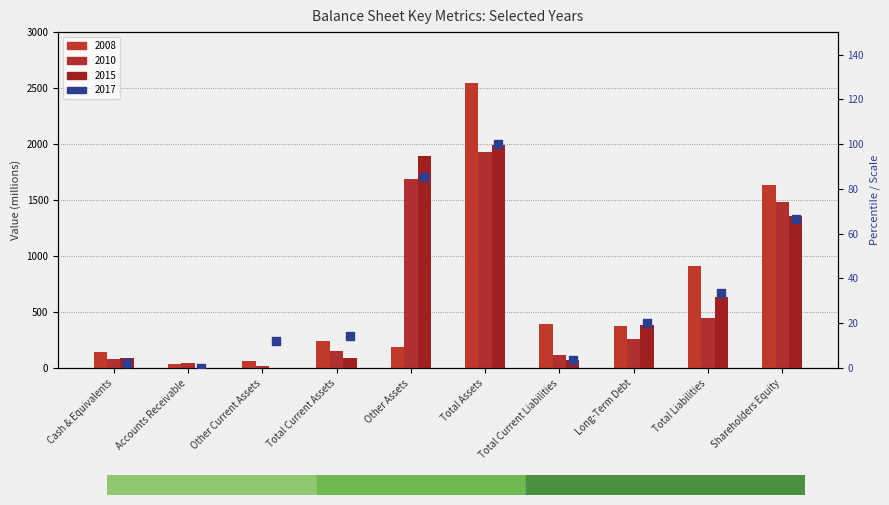

Is the value of 2008 at Accounts Receivable greater than the value of 2010 at Shareholders Equity?

No